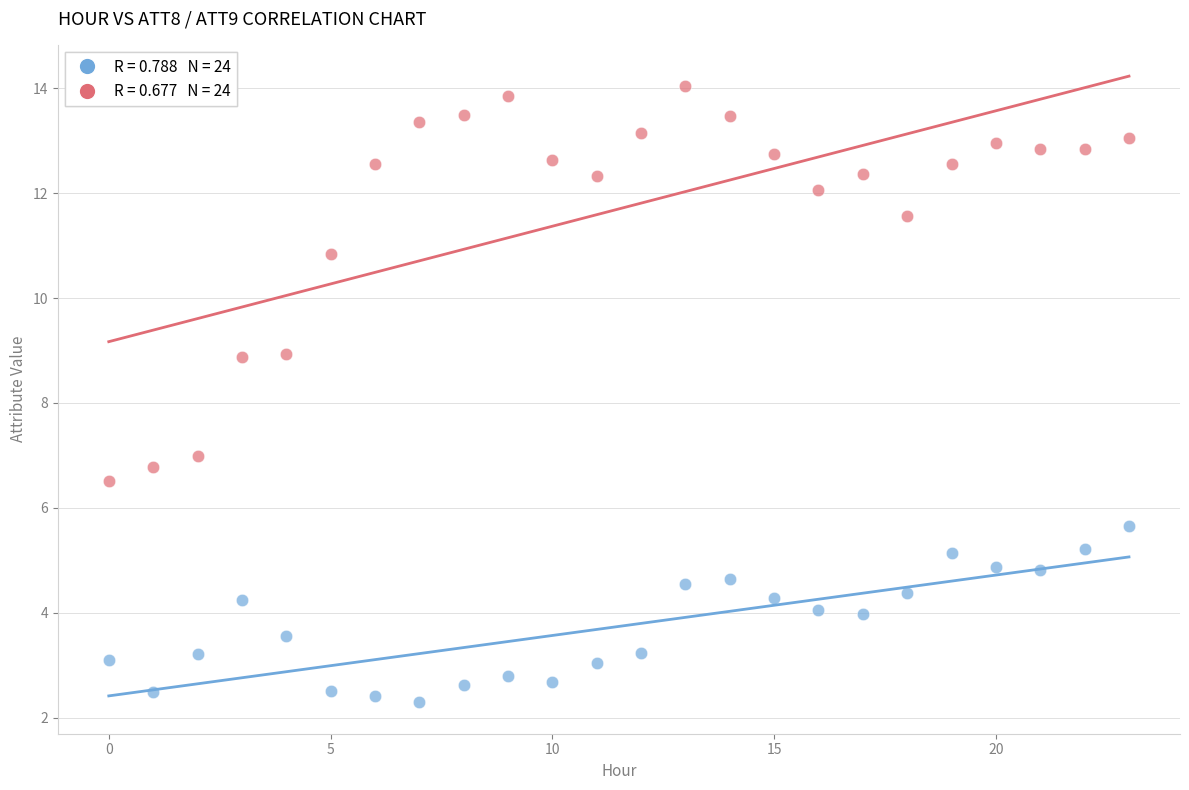

Across all data points, what is the range of Y values (max minus min)?

11.8